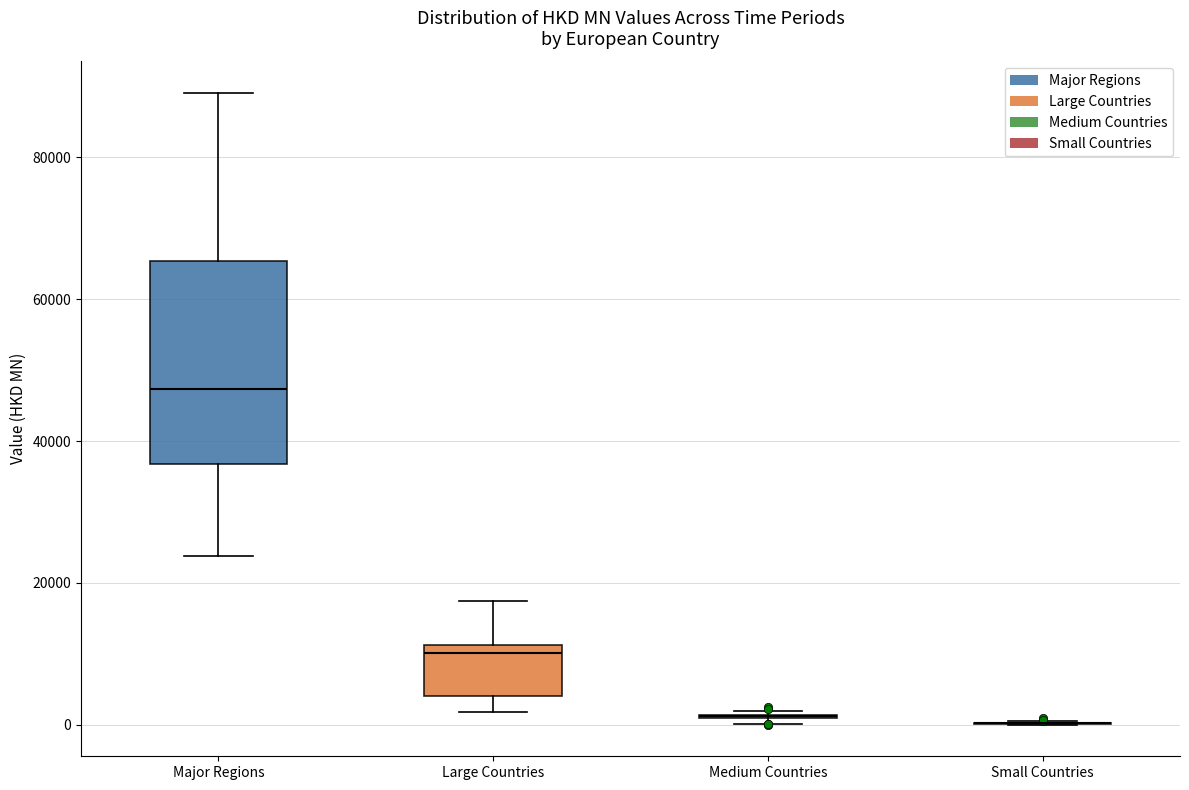

Comparing the boxes themselves (not the whiskers), which one is the tallest?

Major Regions